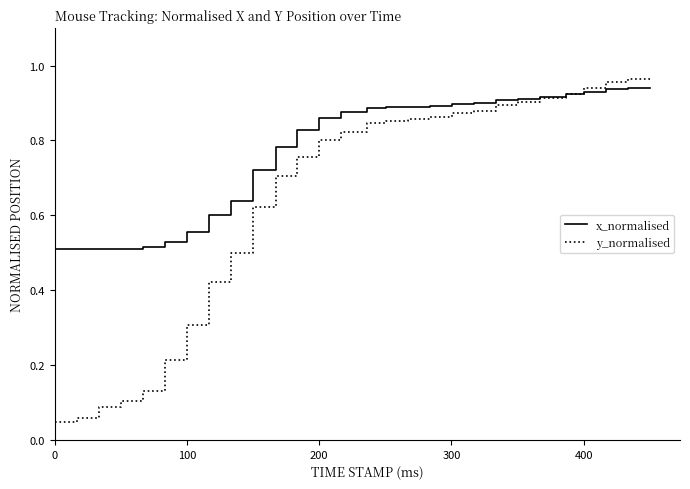

How many series are shown in this chart?

2